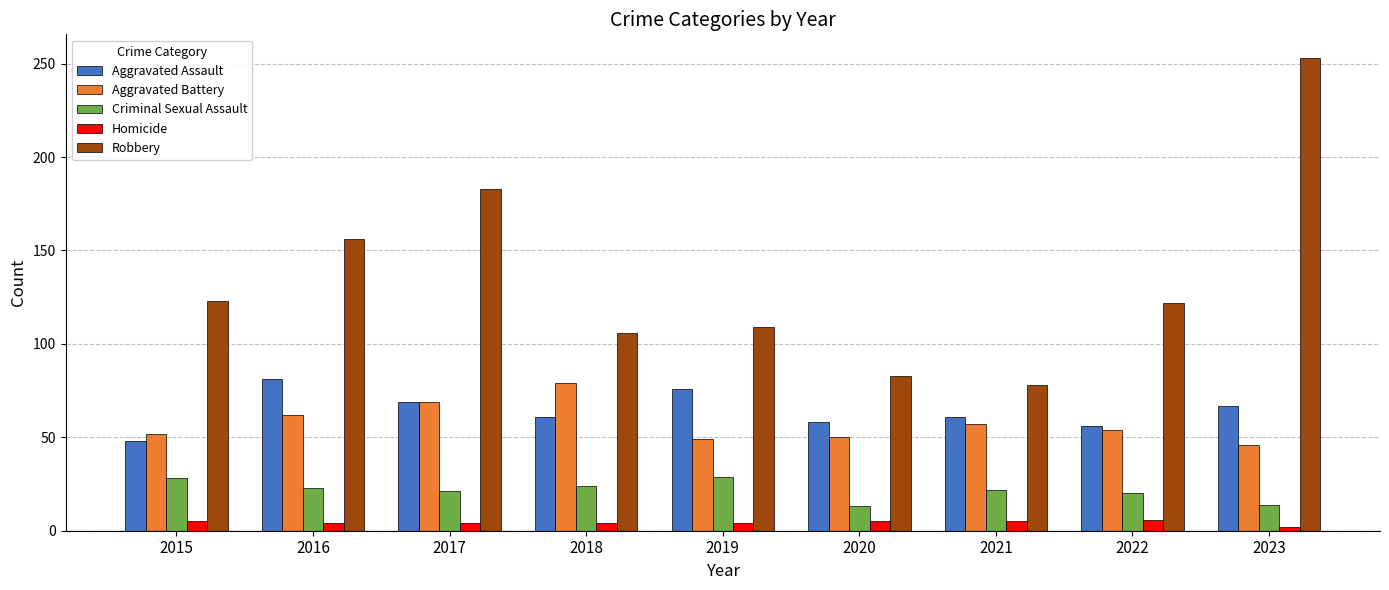

The value of Criminal Sexual Assault at 2021 is 22. True or false?

True